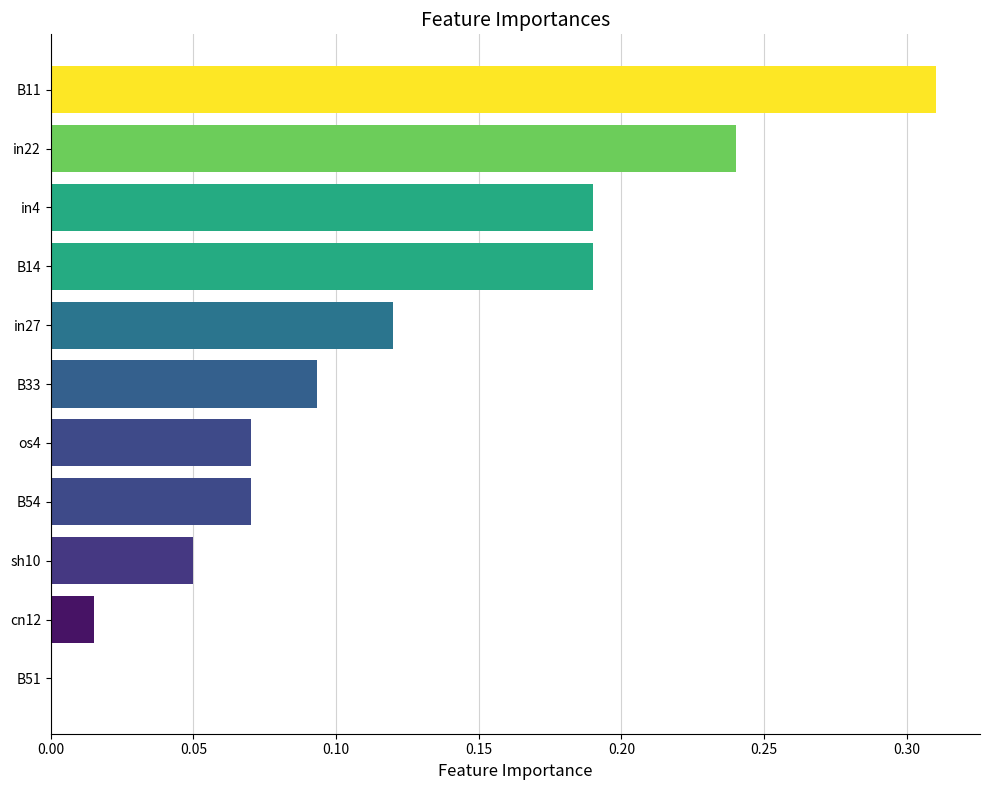

The value at B33 is 0.0. True or false?

False